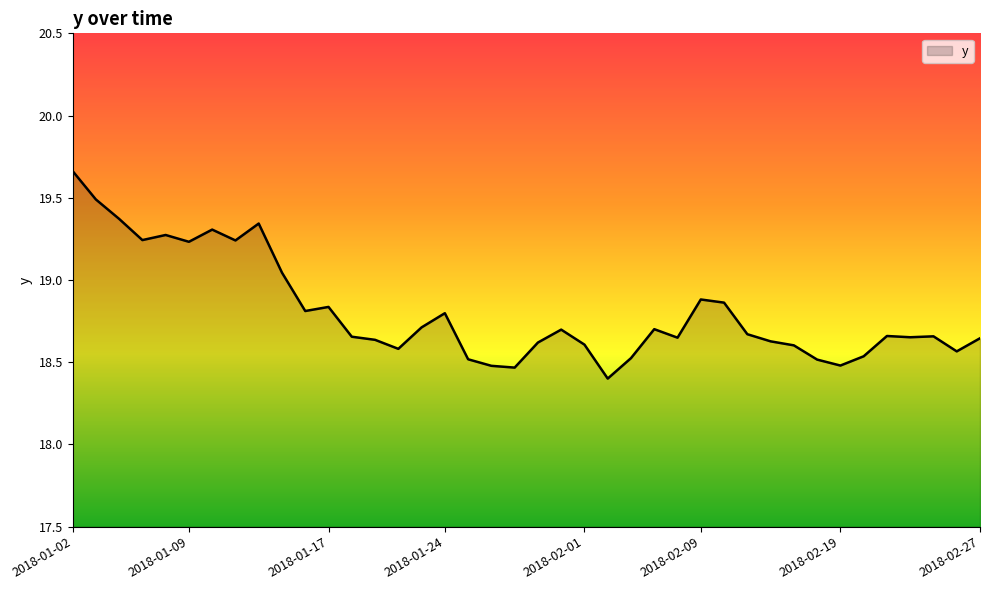

What is the minimum value shown in the chart?

18.4